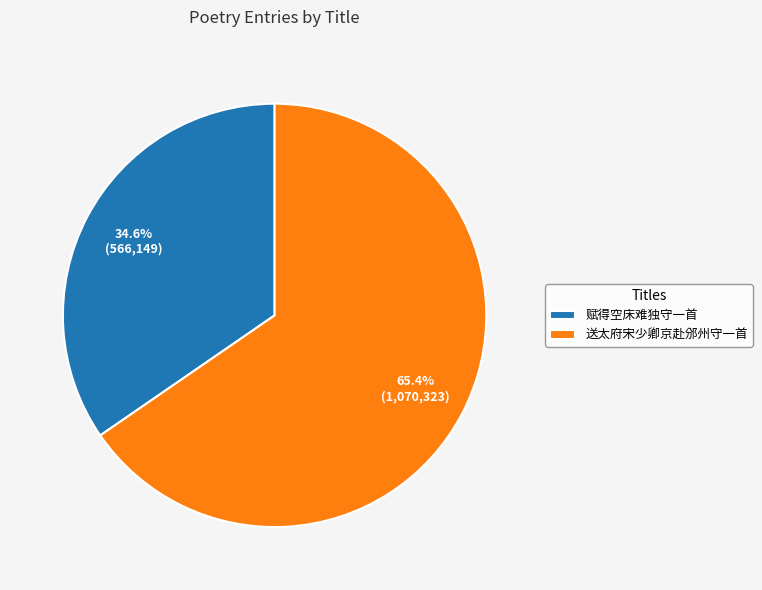

What percentage is NOT represented by 送太府宋少卿京赴邠州守一首?

34.6%